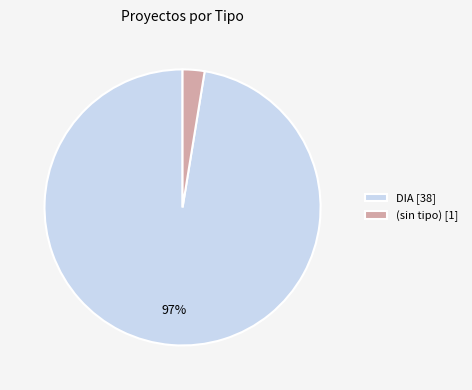

Between (sin tipo) [1] and DIA [38], which is larger?

DIA [38]